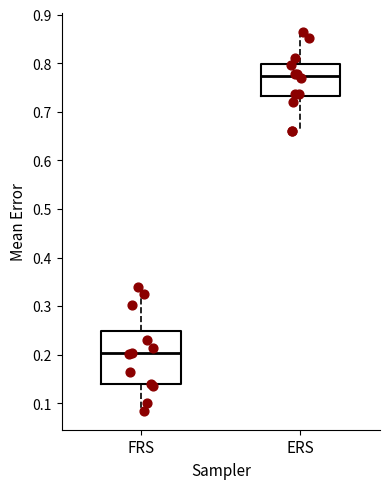

Reading left to right, transcribe this box plot: for each box, give where its median line is, the range the box spans, and where its two whiskers end, as read against the y-axis. The values are not printed on the chart, so give them approximately, as read against the axis.

FRS: median 0.20, box 0.14 to 0.25, whiskers 0.08 to 0.34
ERS: median 0.77, box 0.73 to 0.80, whiskers 0.66 to 0.87